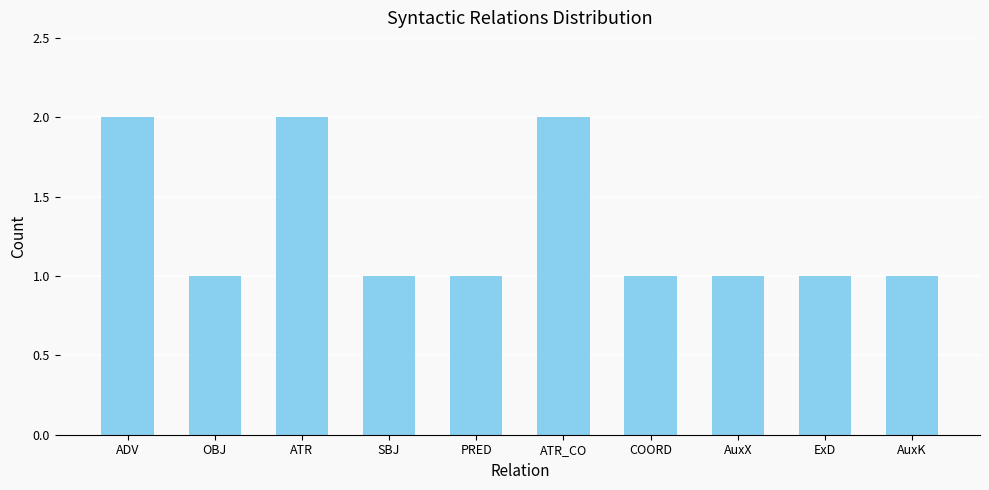

Approximately how many times larger is the value at PRED compared to AuxK?

1.0